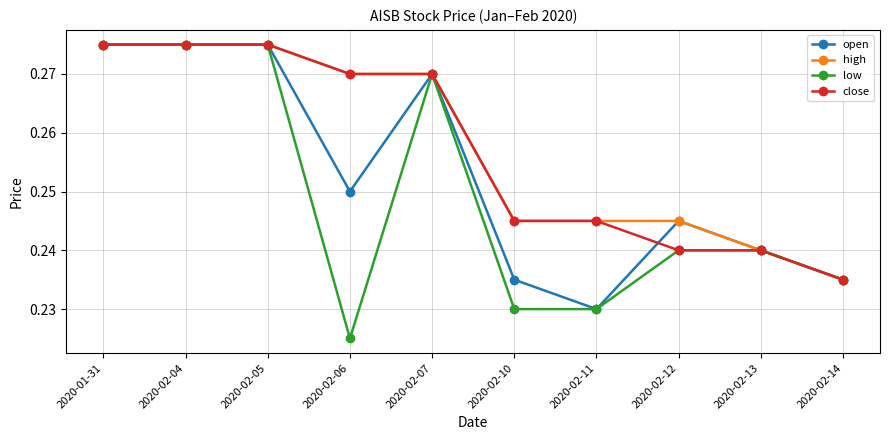

At how many categories does at least one series exceed 0?

10